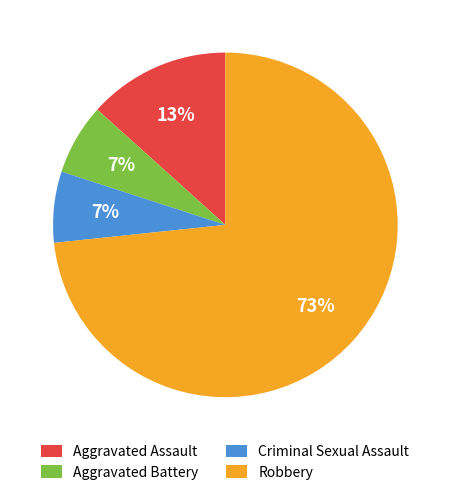

To the nearest percent, what is the average slice percentage?

25%